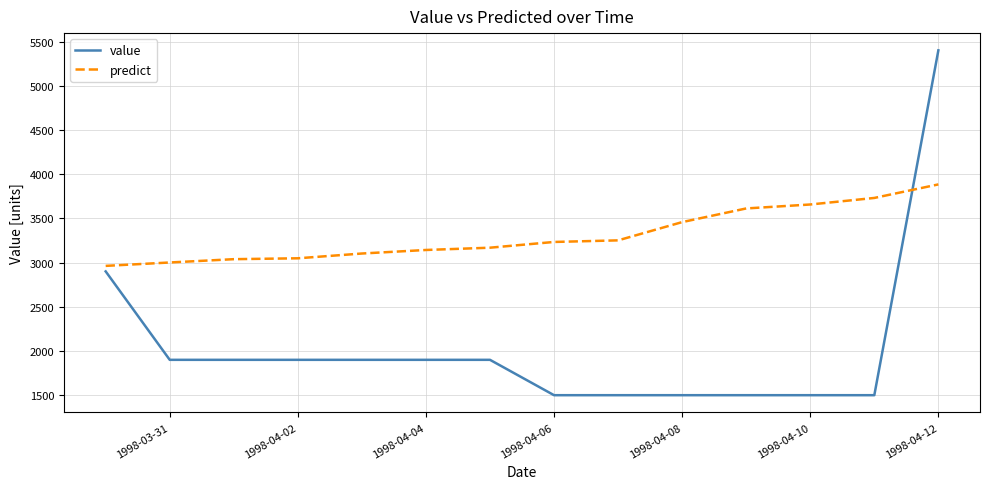

Which series has the largest range (max minus min)?

value